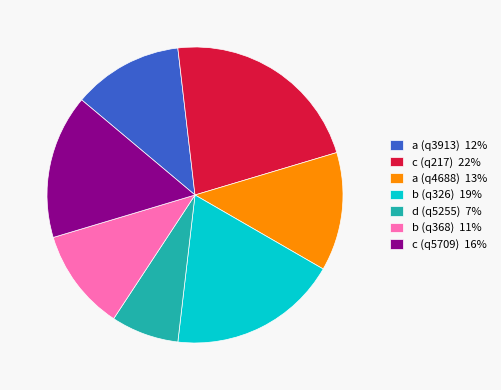

Is it true that c (q5709) 16% is 16% of the pie?

True